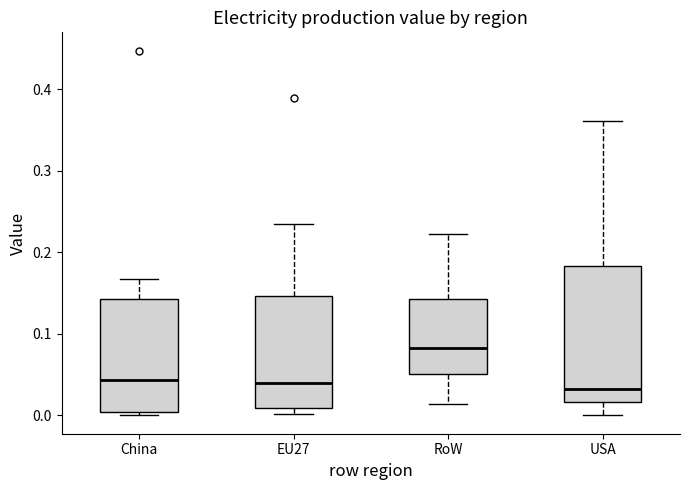

Reading left to right, transcribe this box plot: for each box, give where its median line is, the range the box spans, and where its two whiskers end, as read against the y-axis. The values are not printed on the chart, so give them approximately, as read against the axis.

China: median 0.04, box 0.00 to 0.14, whiskers 0.00 (just below the box's lower edge) to 0.17
EU27: median 0.04, box 0.01 to 0.15, whiskers 0.00 to 0.23
RoW: median 0.08, box 0.05 to 0.14, whiskers 0.01 to 0.22
USA: median 0.03, box 0.02 to 0.18, whiskers 0.00 to 0.36